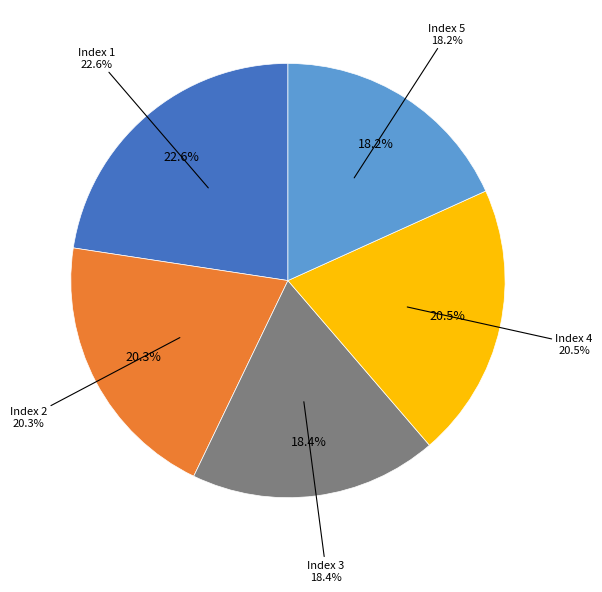

The 3 slice represents 18% of the pie. True or false?

True